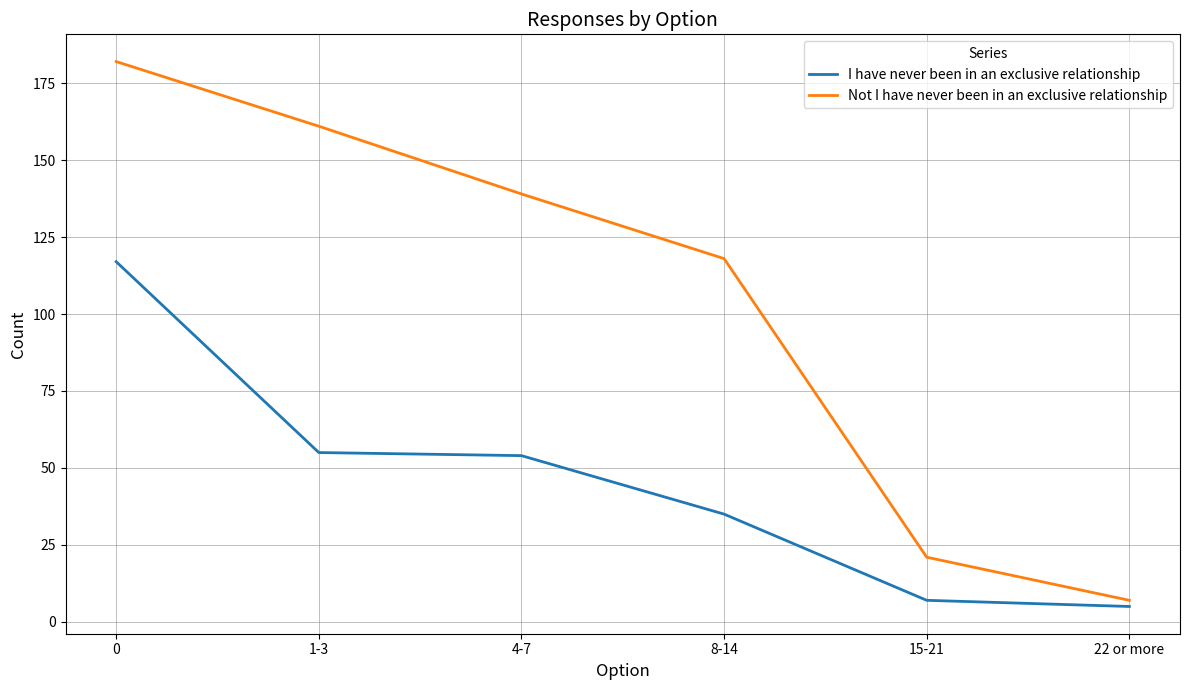

What are all the series names shown in the legend?

I have never been in an exclusive relationship, Not I have never been in an exclusive relationship